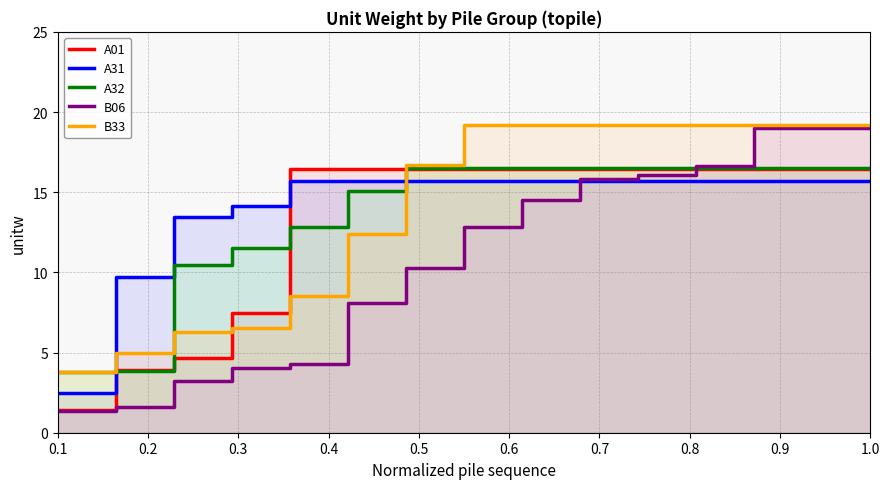

True or false: A32 and B33 intersect in this chart.

True